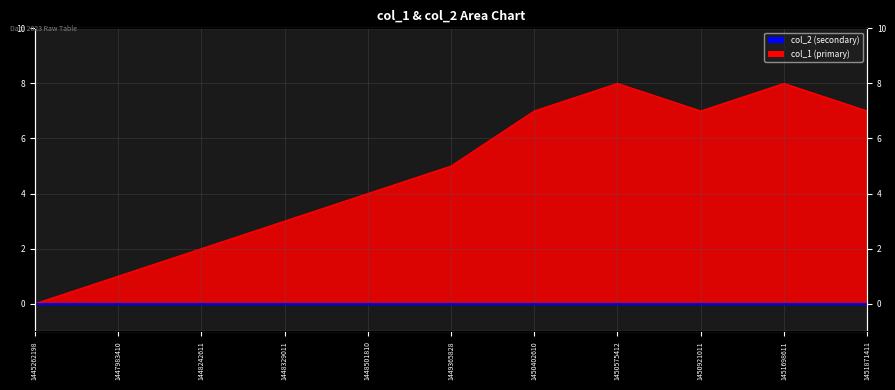

How many positive values are there?

10